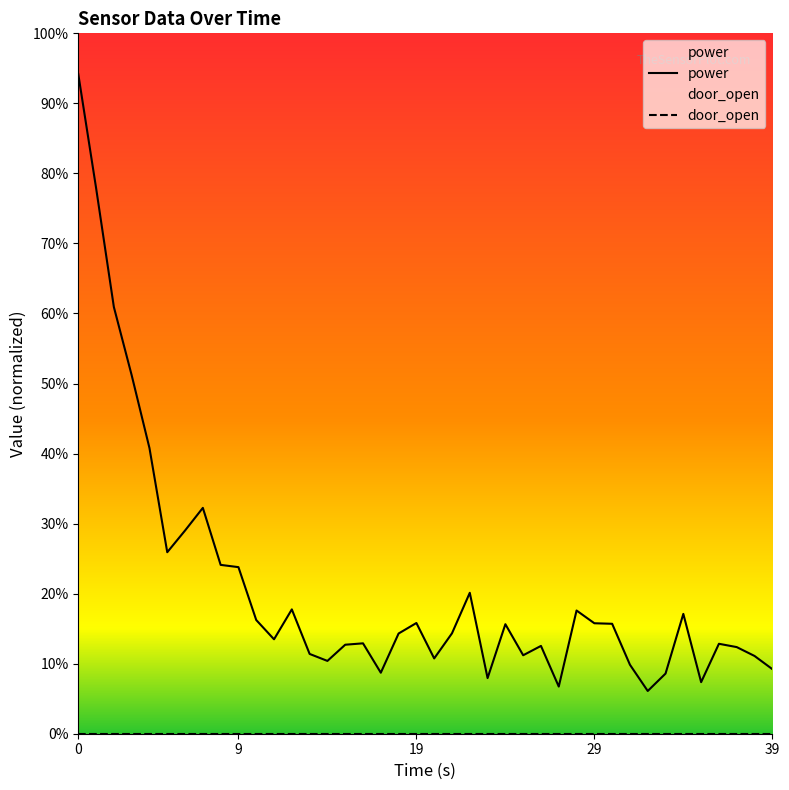

What is the difference between the power values at 5 and 23?

0.2